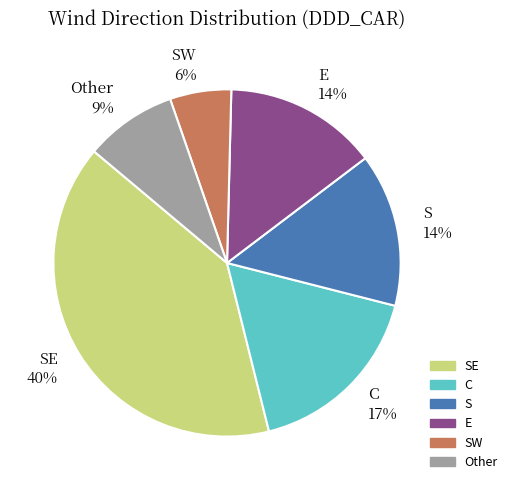

To the nearest percent, what is the difference between the largest and smallest slice percentages?

34%